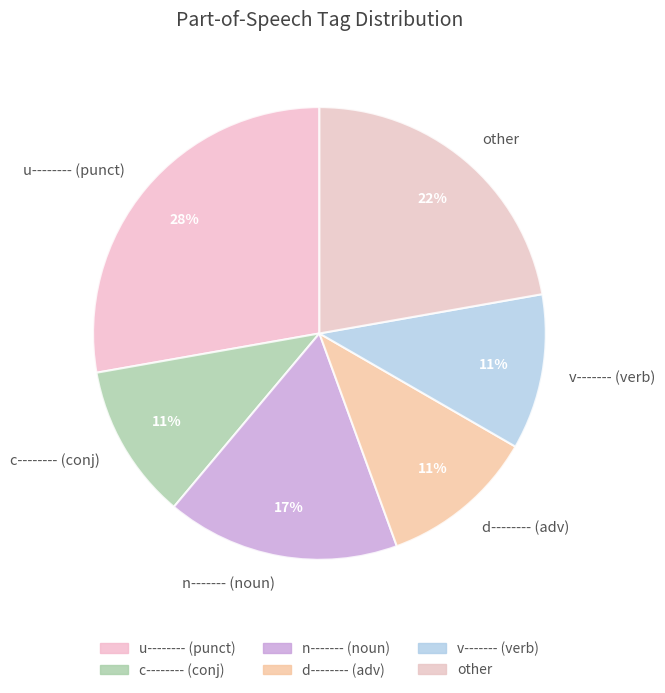

To the nearest percent, what is the average slice percentage?

17%